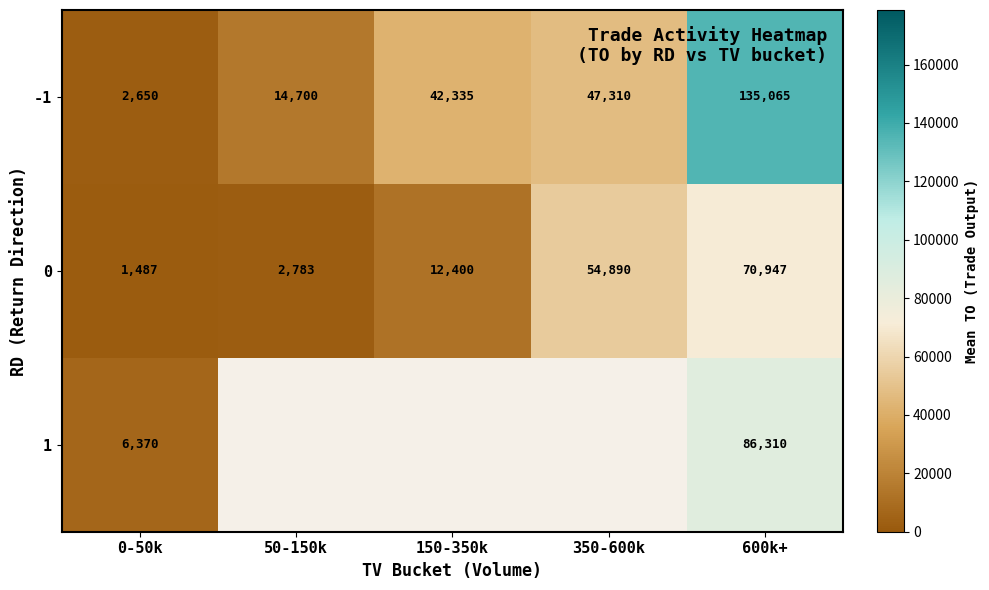

Is it true that -1 equals 63319 at 350-600k?

False